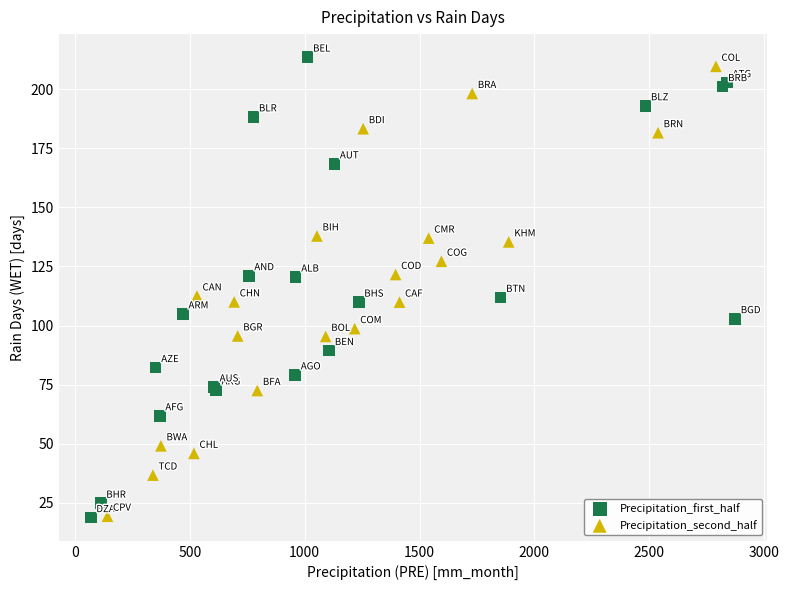

What are all the series names shown in the legend?

Precipitation_first_half, Precipitation_second_half